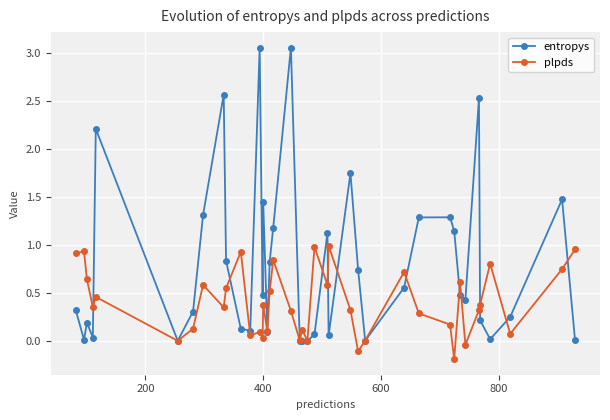

List the series in order of their peak value, lowest first.

plpds, entropys